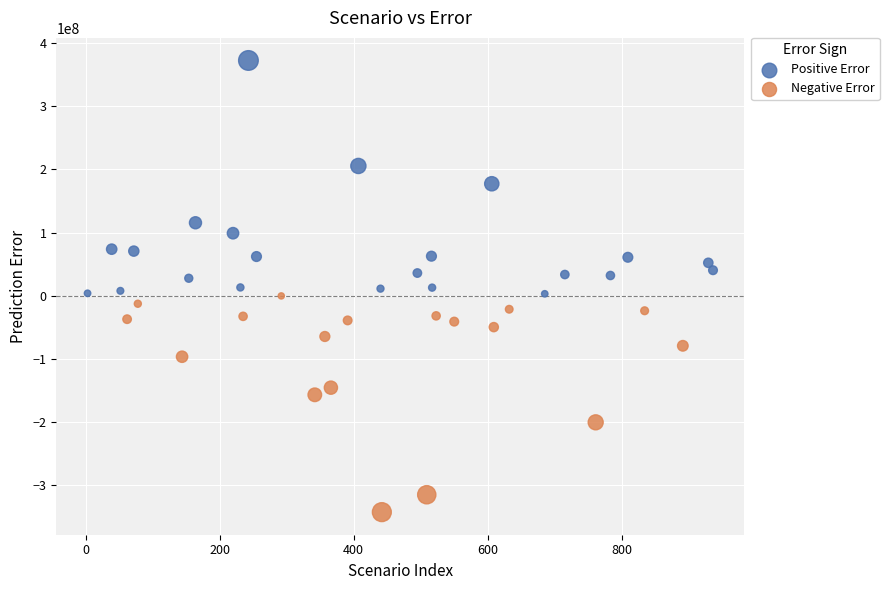

Which series contains the highest Y value?

Positive Error